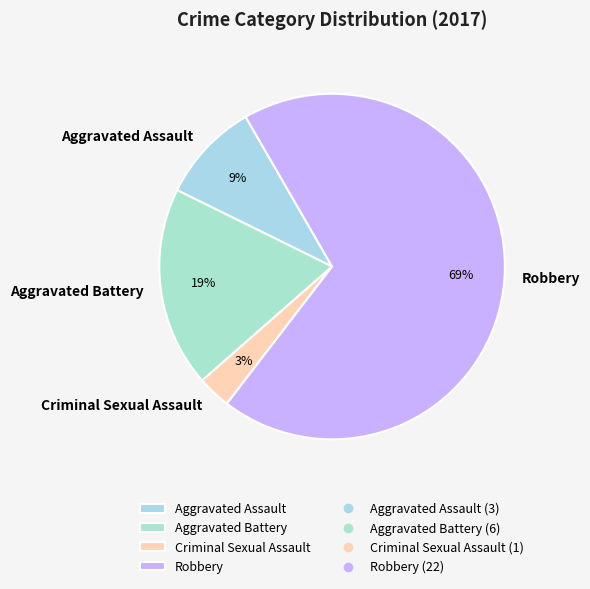

Count the number of slices in the pie.

4